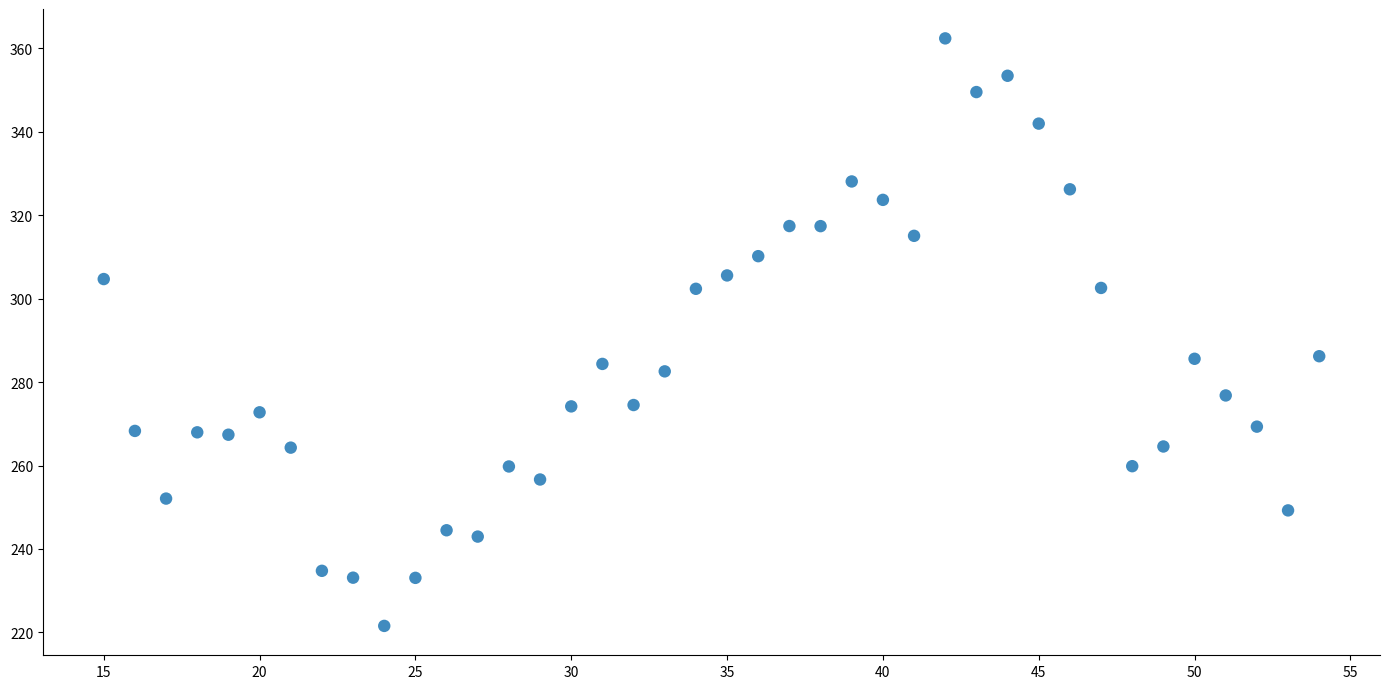

What is the range of Y values (max minus min)?

140.8